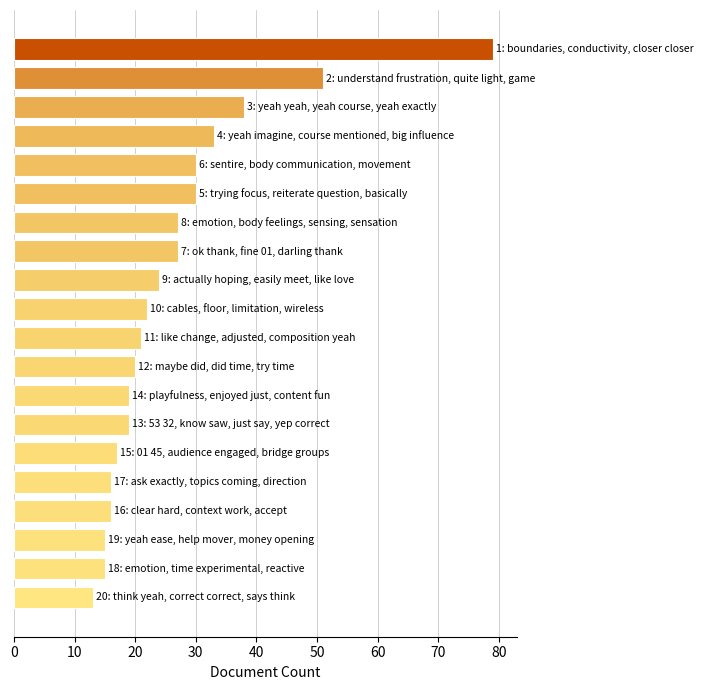

What is the maximum value shown in the chart?

79